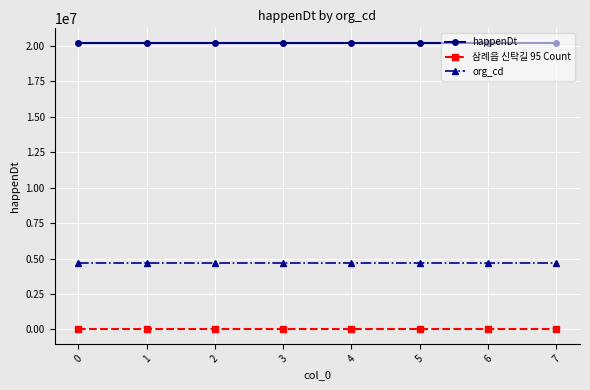

What is the total value across all series at 1?

24951111